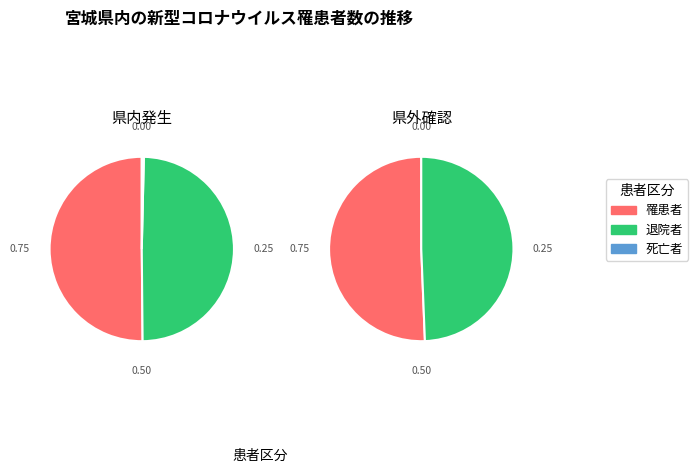

Does 死亡者 account for over 50% of the chart?

No